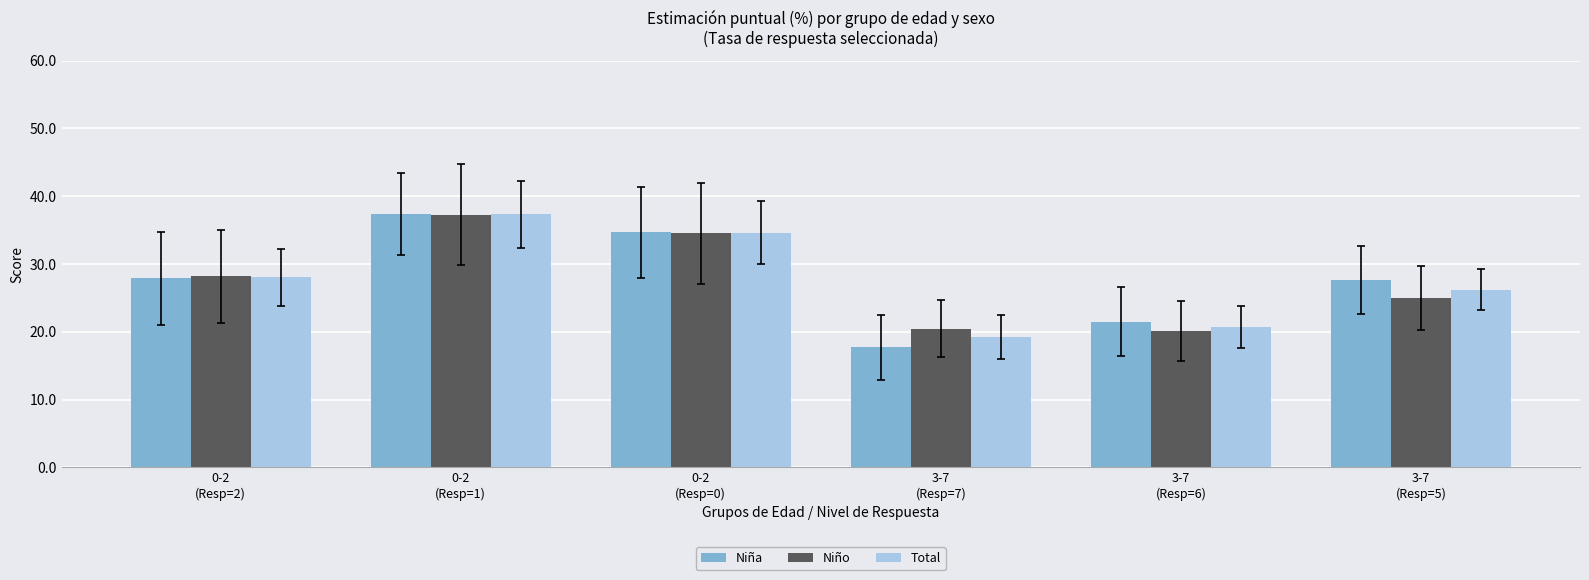

How many bars are there in total?

18